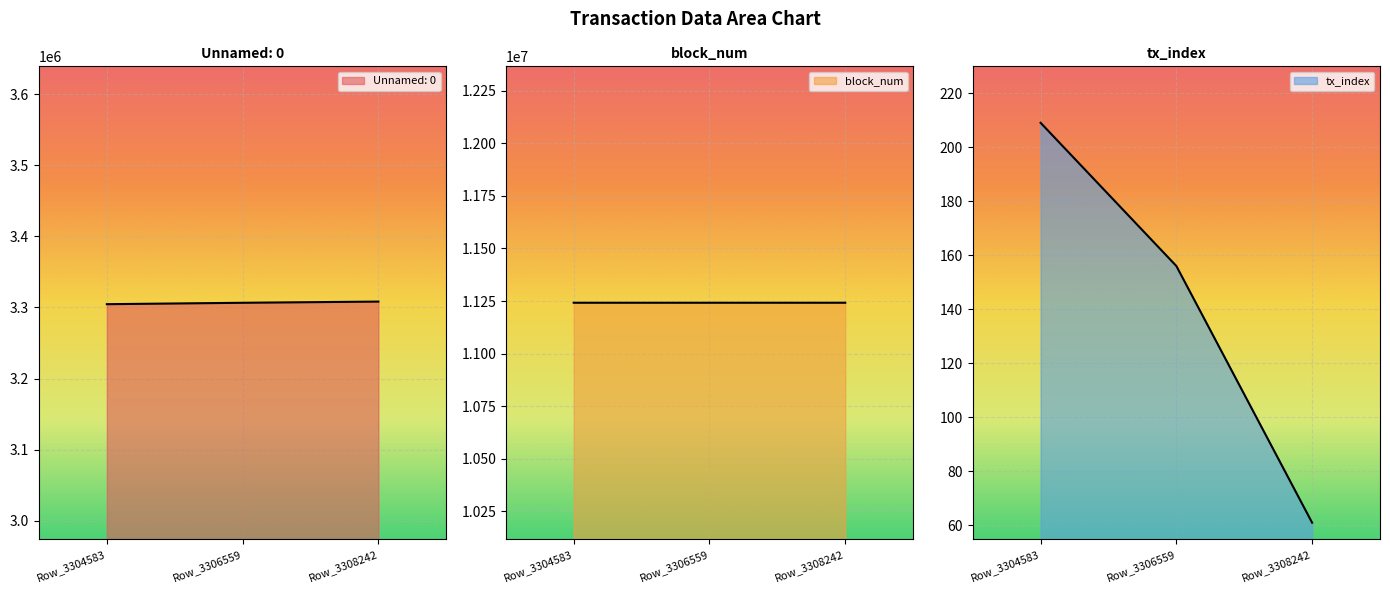

What is the difference between the block_num values at Row_3304583 and Row_3306559?

27